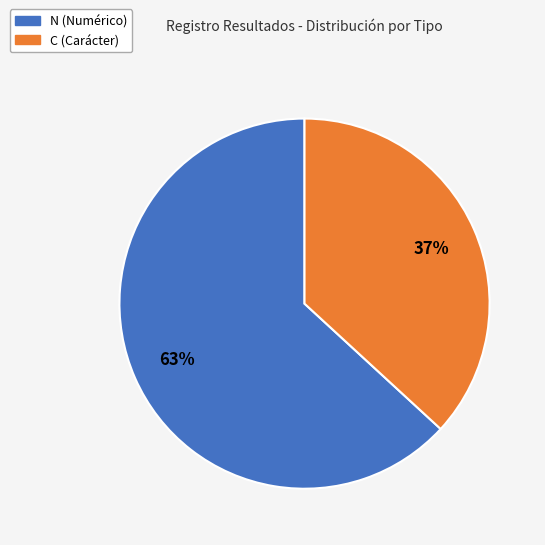

To the nearest percent, what is the average slice percentage?

50%